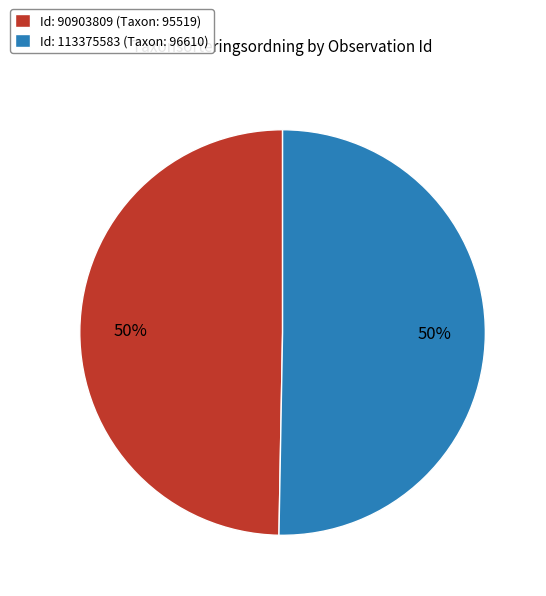

To the nearest percent, what is the combined percentage of Id: 113375583 (Taxon: 96610) and Id: 90903809 (Taxon: 95519)?

100%